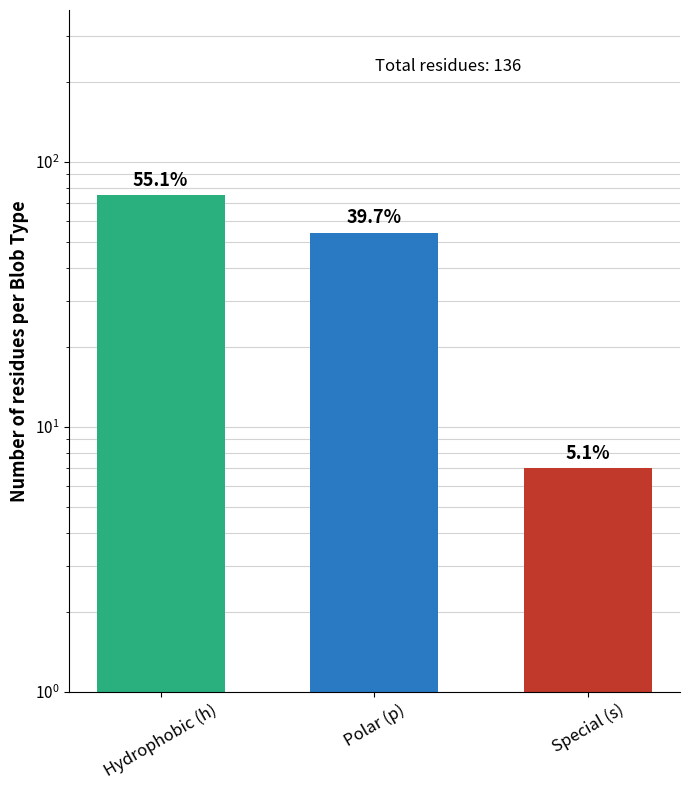

What is the label of the 3rd bar from the left?

Special (s)